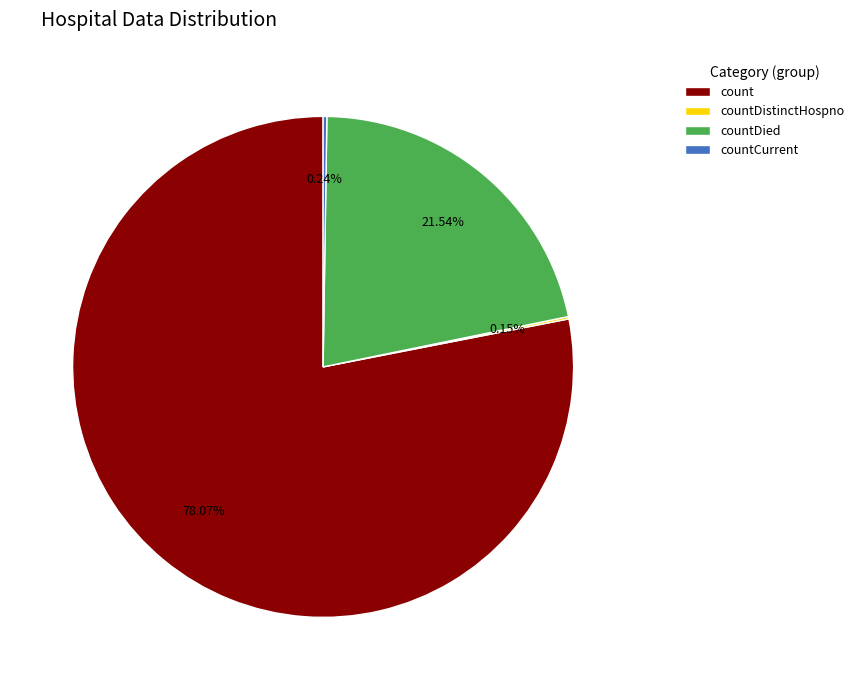

Combined, do countDied and count account for over 50%?

Yes